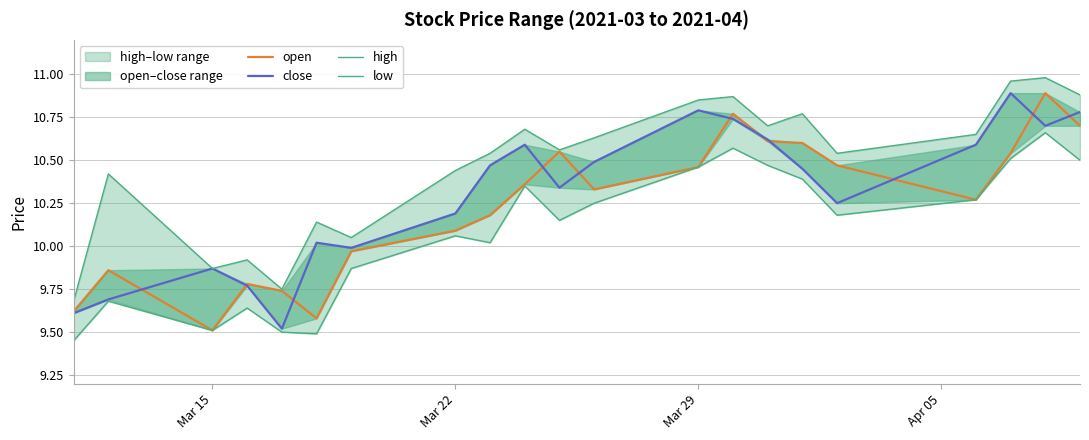

True or false: close and high intersect in this chart.

False